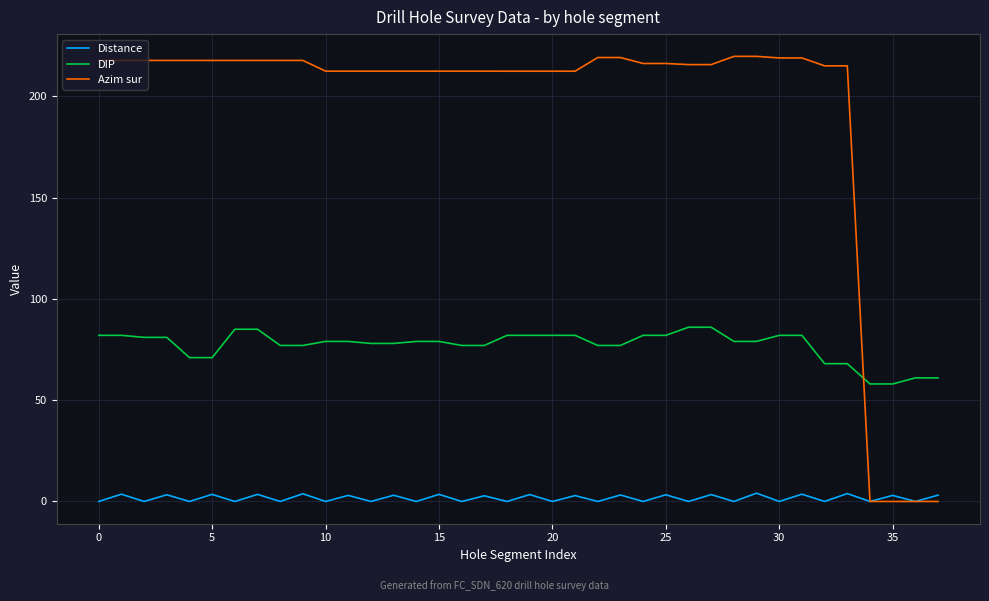

Rank the series by their maximum value, from lowest to highest.

Distance, DIP, Azim sur